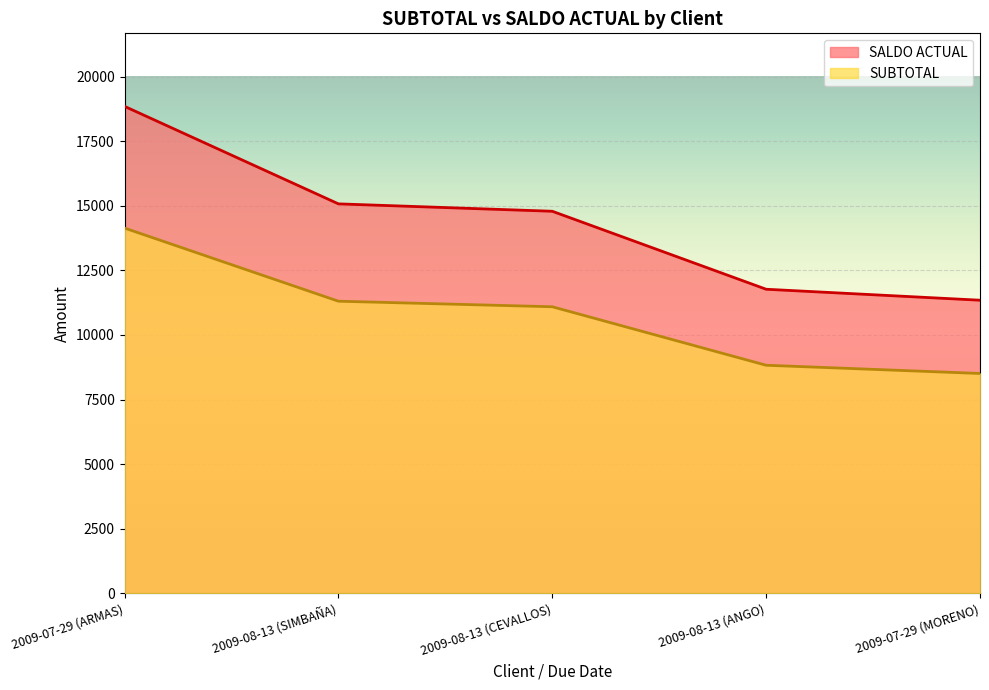

Is the value of SUBTOTAL at 2009-08-13 (ANGO) greater than the value of SALDO ACTUAL at 2009-07-29 (ARMAS)?

No